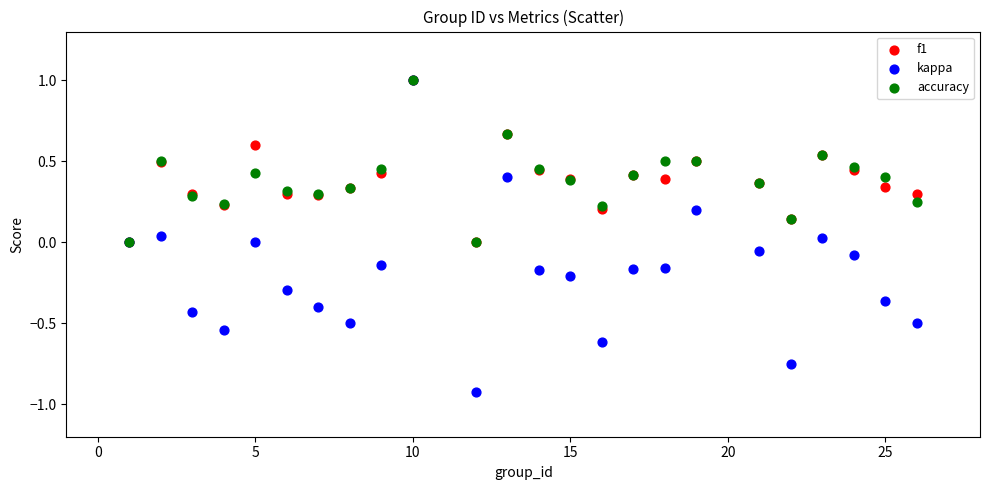

Which series reaches the minimum Y coordinate?

kappa